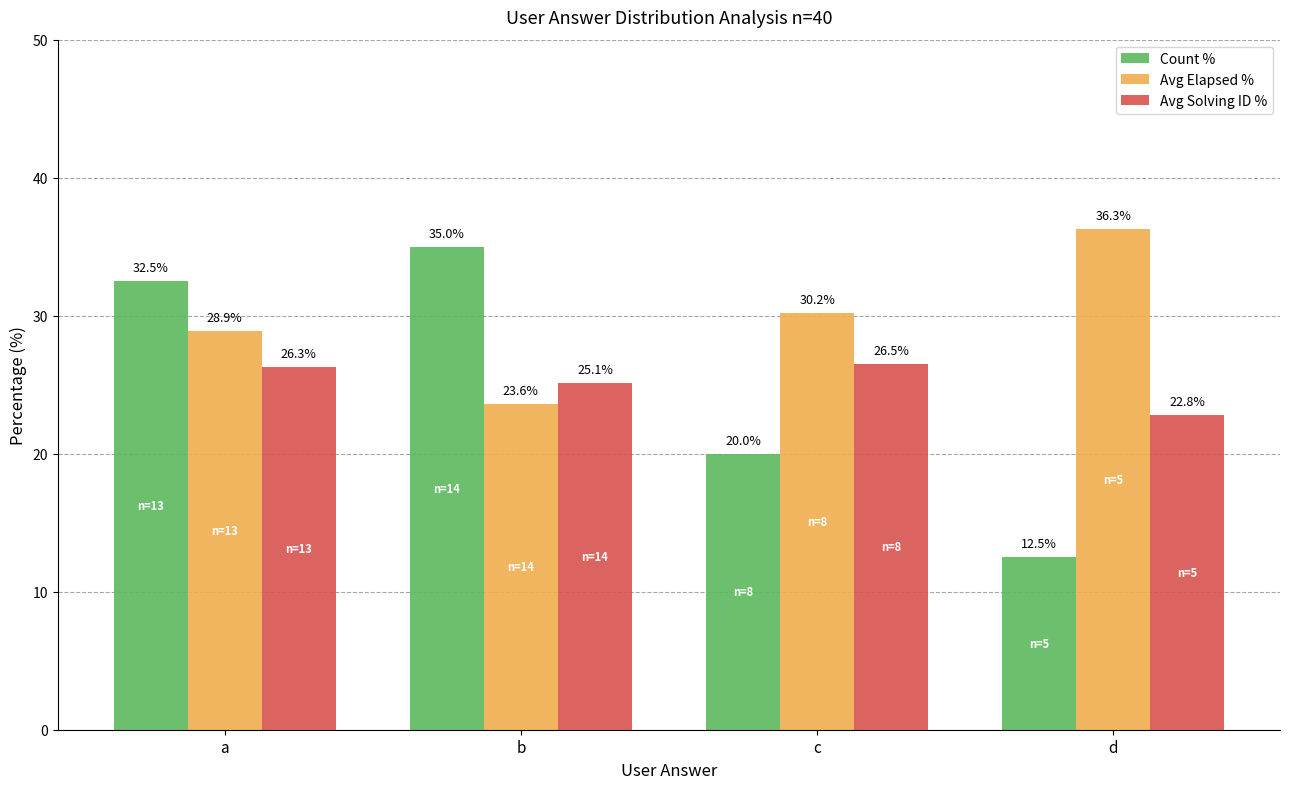

What are all the series names shown in the legend?

Count %, Avg Elapsed %, Avg Solving ID %